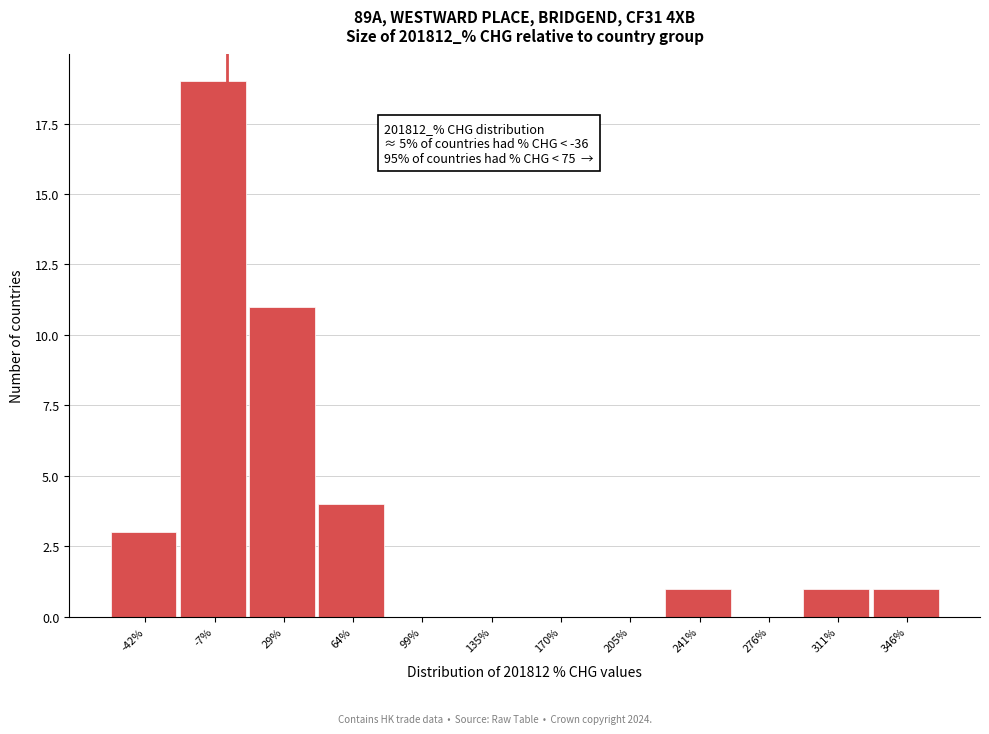

Over which range of the x-axis is the bar tallest?

-25 to 10